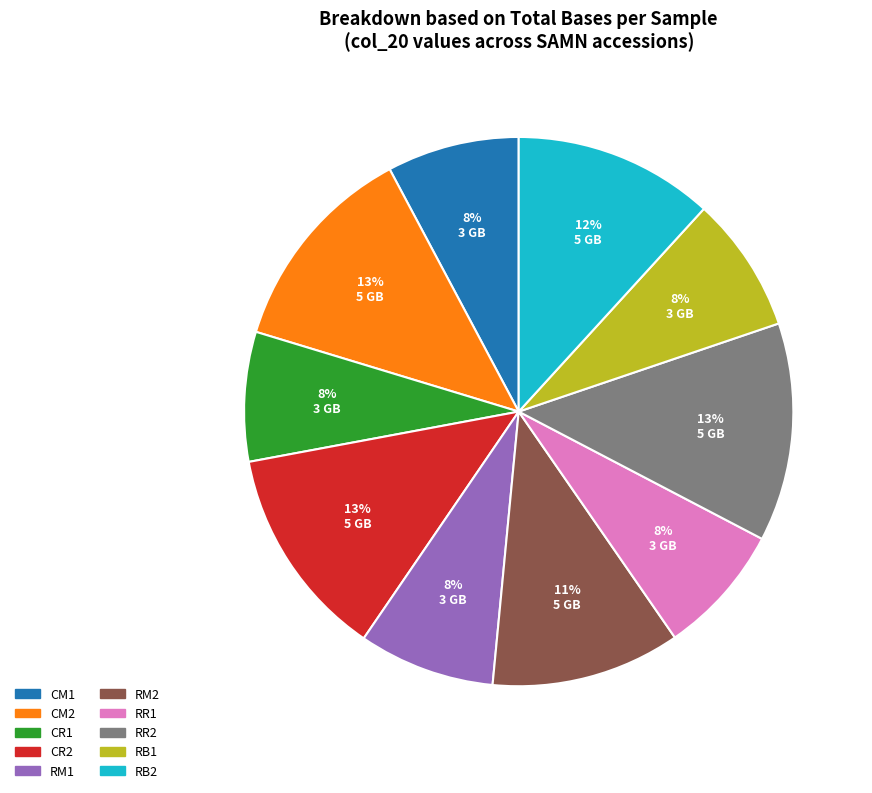

True or false: RB2 accounts for 19% of the total.

False